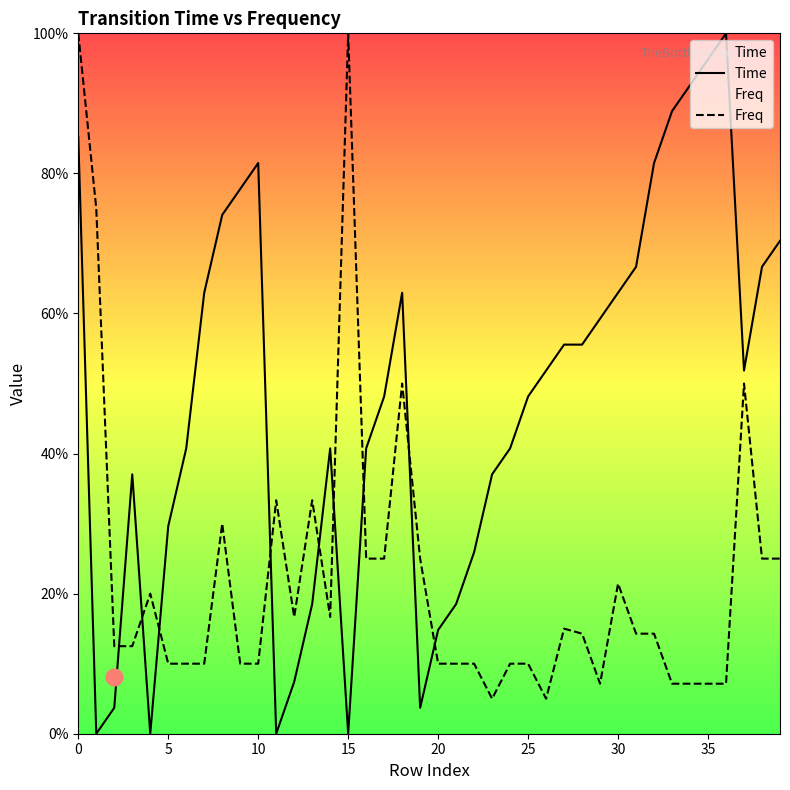

How many lines are shown in the chart?

2